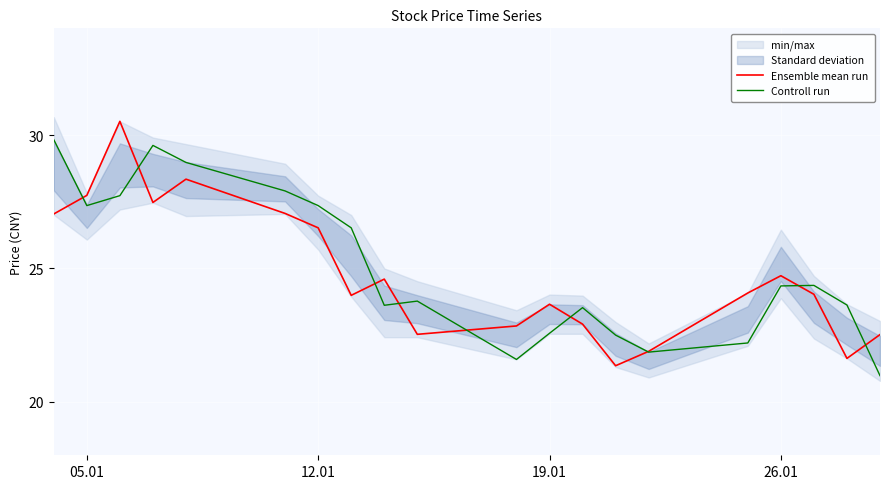

True or false: Ensemble mean run has a value of 26.5 at 12.01.

True